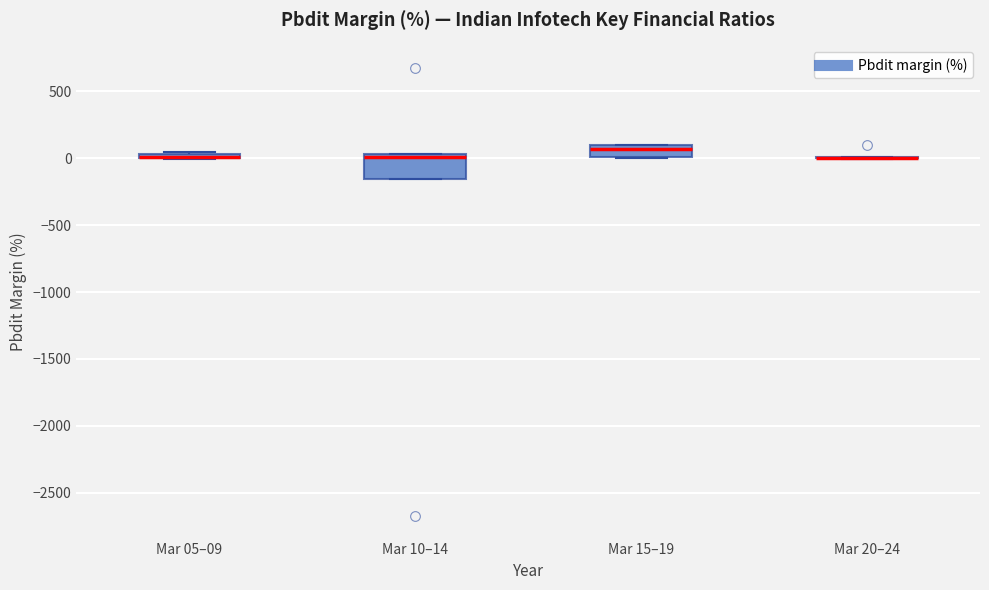

Comparing the boxes themselves (not the whiskers), which one is the tallest?

Mar 10–14